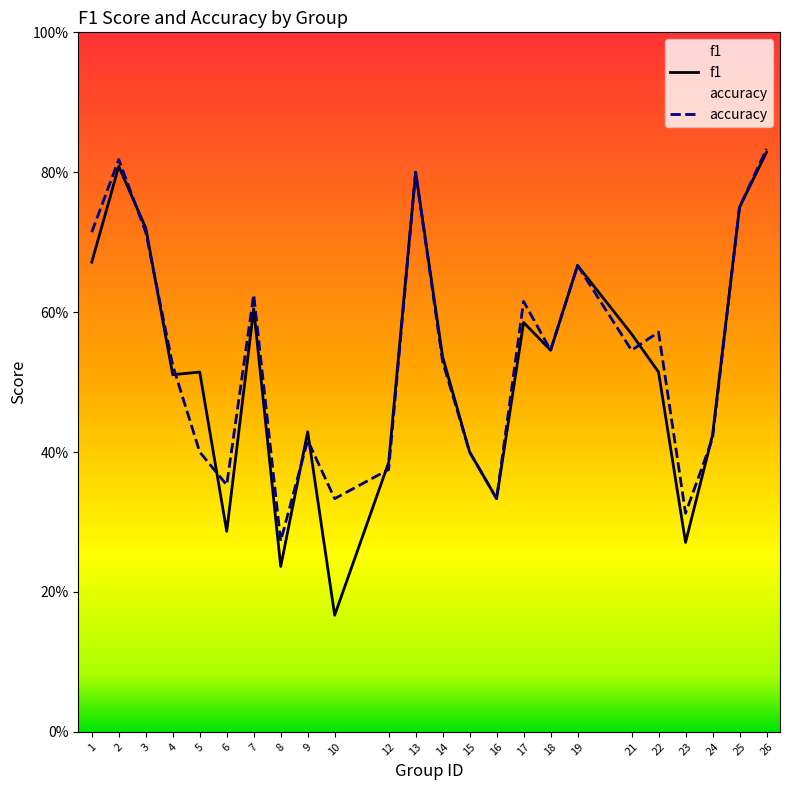

How many intersections are there between f1 and accuracy?

9